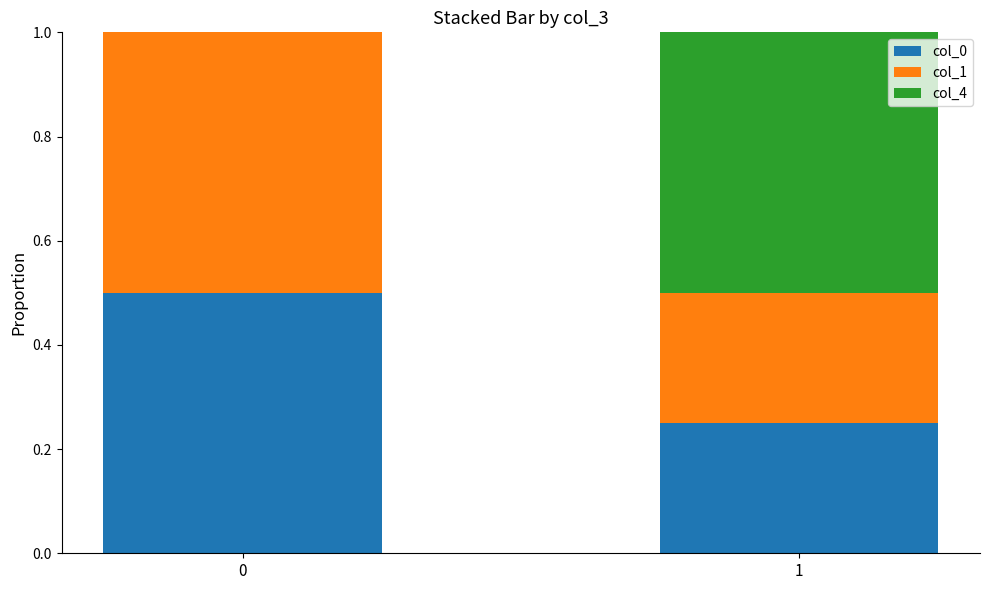

The value of col_0 at 0 is 0.5. True or false?

True